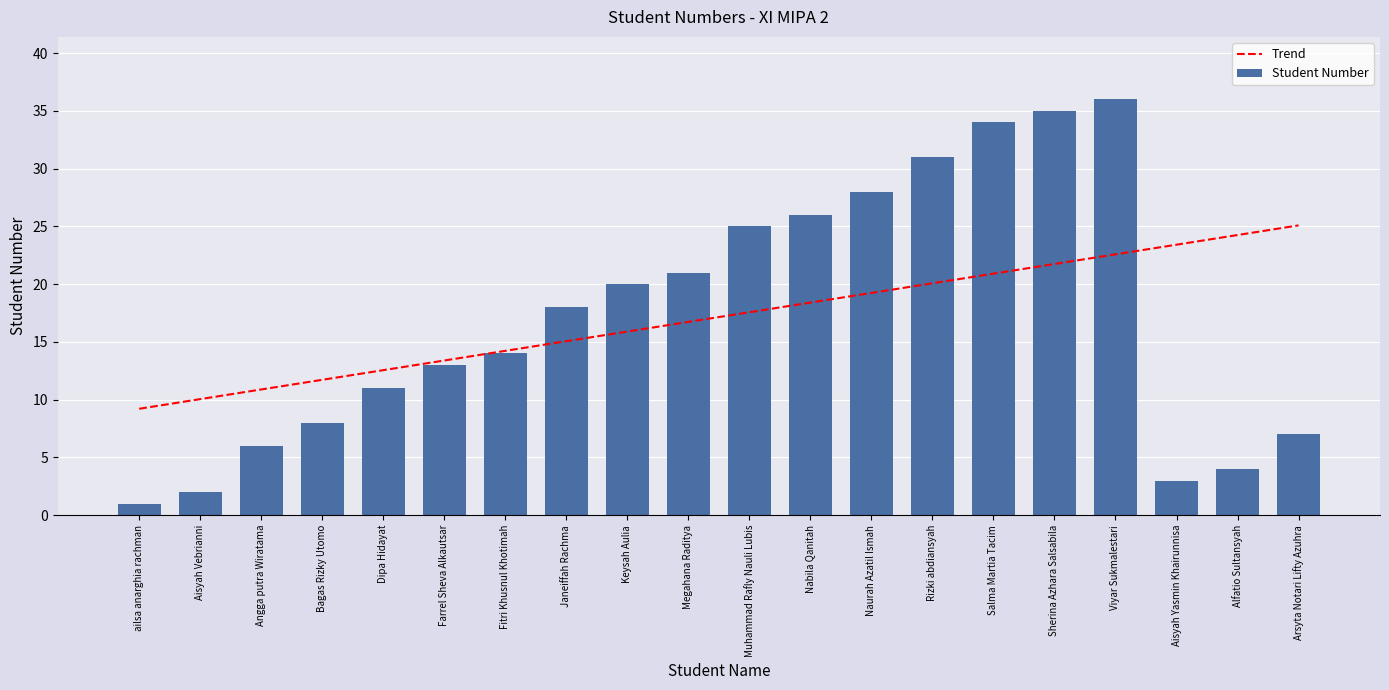

Reading left to right, list all the values displayed in this chart.

Trend: ailsa anarghia rachman=9.2	Aisyah Vebrianni=10.0	Angga putra Wiratama=10.9	Bagas Rizky Utomo=11.7	Dipa Hidayat=12.6	Farrel Sheva Alkautsar=13.4	Fitri Khusnul Khotimah=14.2	Janeiffah Rachma=15.1	Keysah Aulia=15.9	Megahana Raditya=16.7	Muhammad Rafly Nauli Lubis=17.6	Nabila Qanitah=18.4	Naurah Azatil Ismah=19.2	Rizki abdiansyah=20.1	Salma Martia Tacim=20.9	Sherina Azhara Salsabila=21.7	Viyar Sukmalestari=22.6	Aisyah Yasmin Khairunnisa=23.4	Alfatio Sultansyah=24.3	Arsyta Notari Lifty Azuhra=25.1
Student Number: ailsa anarghia rachman=1.0	Aisyah Vebrianni=2.0	Angga putra Wiratama=6.0	Bagas Rizky Utomo=8.0	Dipa Hidayat=11.0	Farrel Sheva Alkautsar=13.0	Fitri Khusnul Khotimah=14.0	Janeiffah Rachma=18.0	Keysah Aulia=20.0	Megahana Raditya=21.0	Muhammad Rafly Nauli Lubis=25.0	Nabila Qanitah=26.0	Naurah Azatil Ismah=28.0	Rizki abdiansyah=31.0	Salma Martia Tacim=34.0	Sherina Azhara Salsabila=35.0	Viyar Sukmalestari=36.0	Aisyah Yasmin Khairunnisa=3.0	Alfatio Sultansyah=4.0	Arsyta Notari Lifty Azuhra=7.0